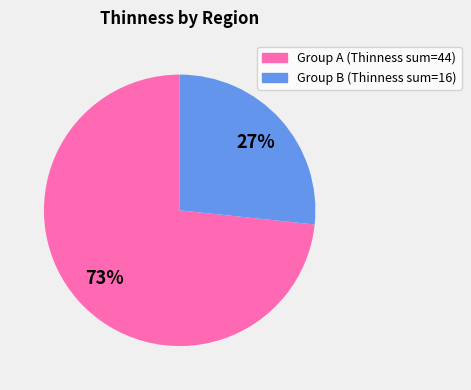

To the nearest percent, what is the average slice percentage?

50%